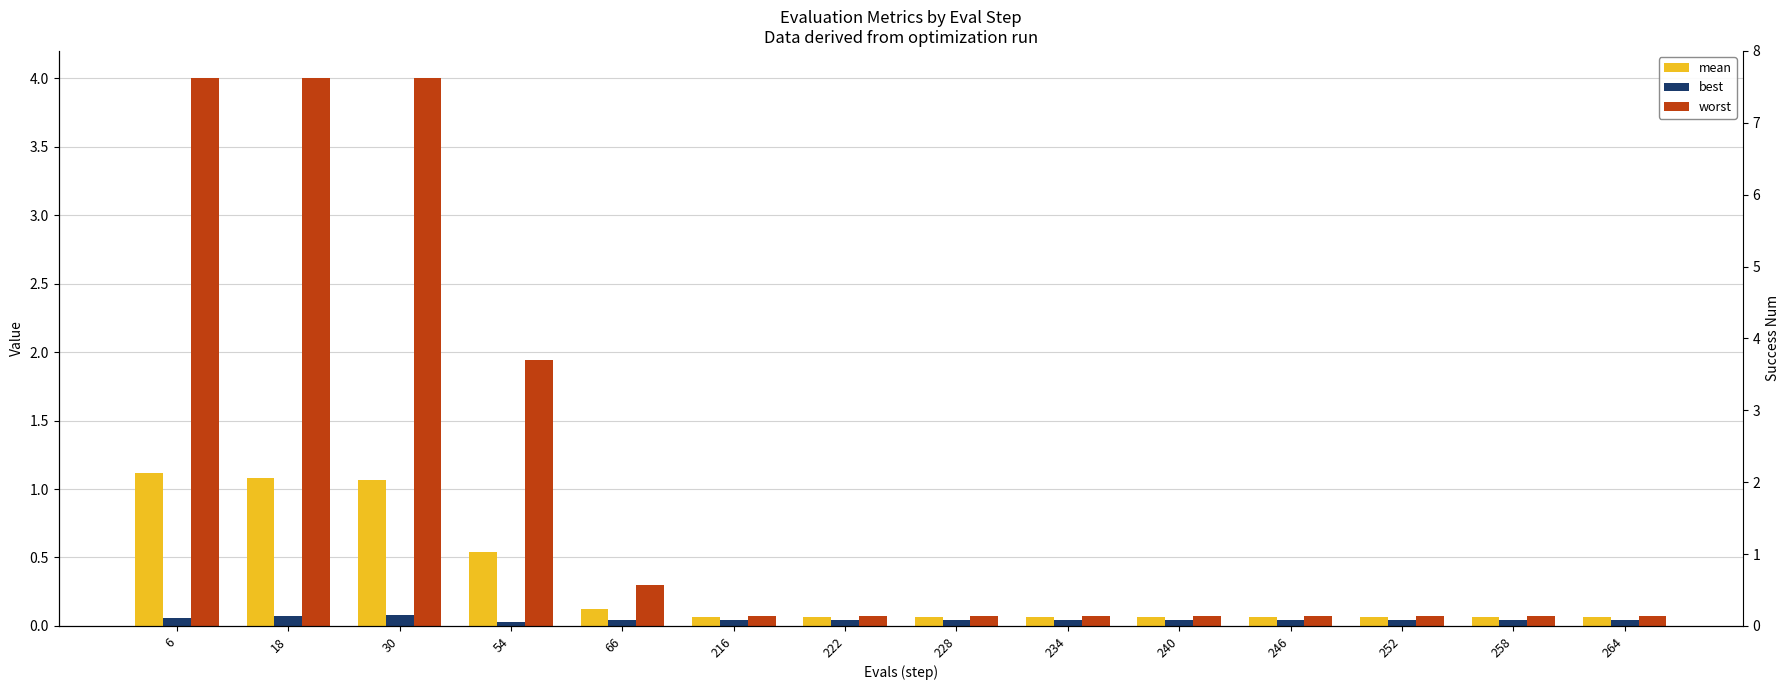

Reading left to right, what are all the values shown in this chart?

mean: 1.1	1.1	1.1	0.5	0.1	0.1	0.1	0.1	0.1	0.1	0.1	0.1	0.1	0.1
best: 0.1	0.1	0.1	0.0	0.0	0.0	0.0	0.0	0.0	0.0	0.0	0.0	0.0	0.0
worst: 4.0	4.0	4.0	1.9	0.3	0.1	0.1	0.1	0.1	0.1	0.1	0.1	0.1	0.1